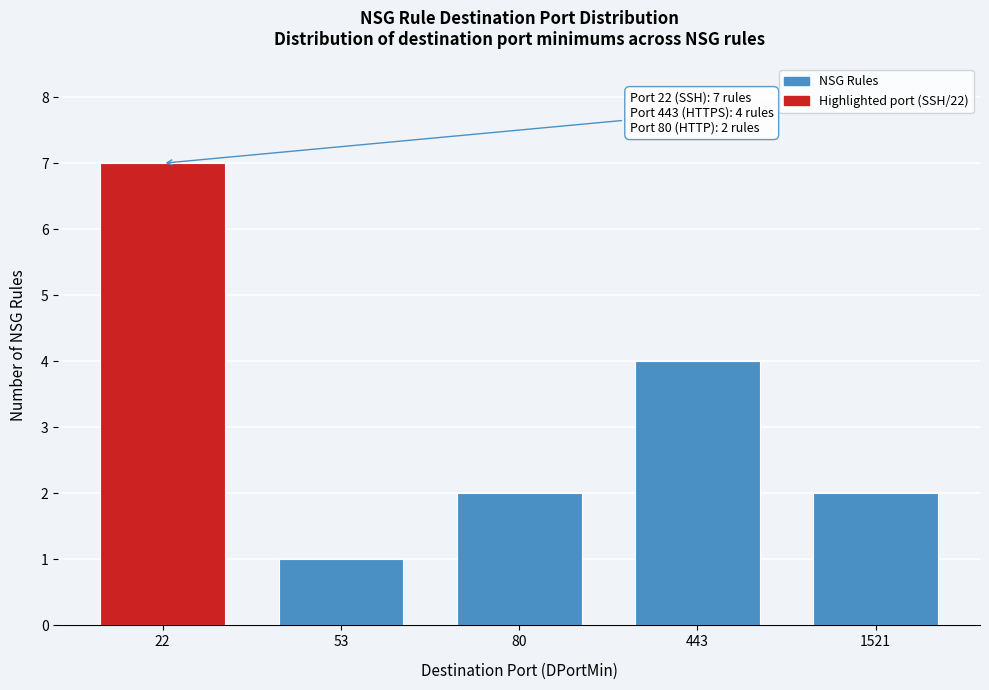

Reading left to right, transcribe all the data shown in this chart.

7	1	2	4	2